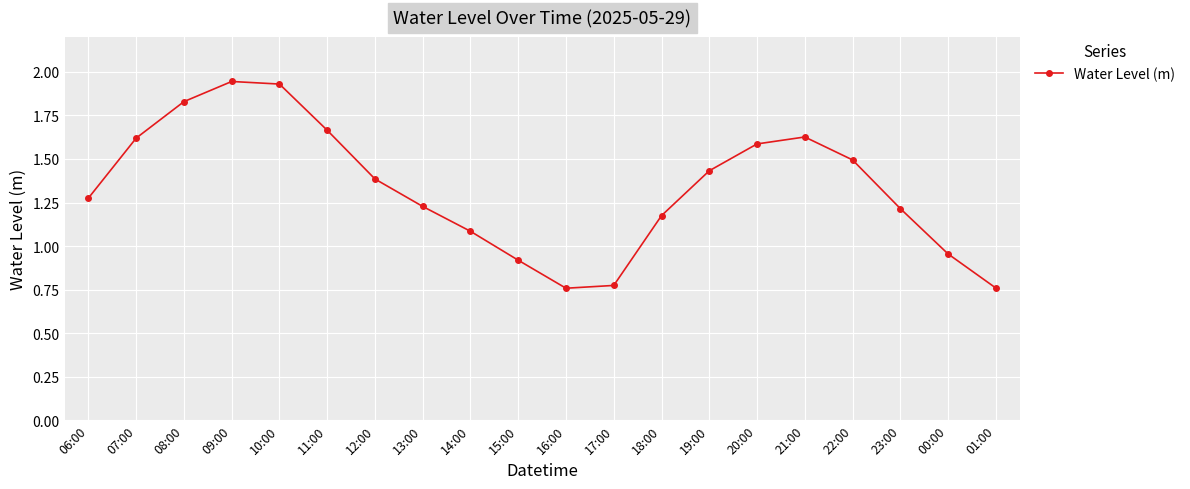

What is the sum of the values at 21:00 and 14:00?

2.7